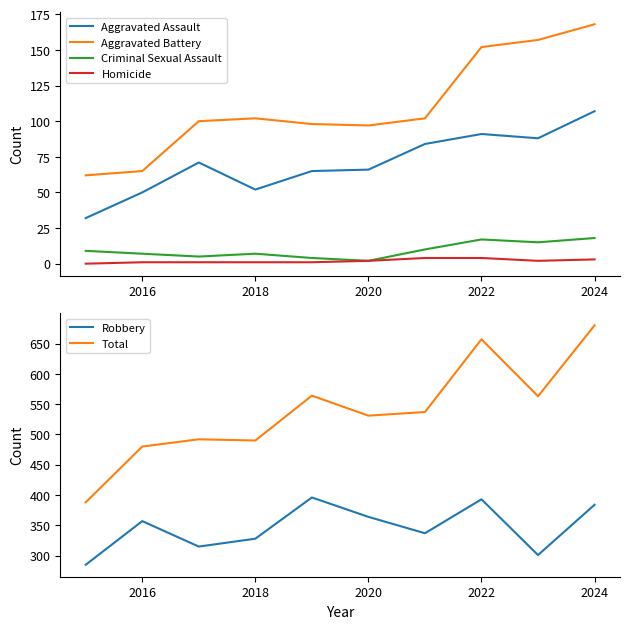

What is the difference between the Robbery values at 2022 and 2020?

29